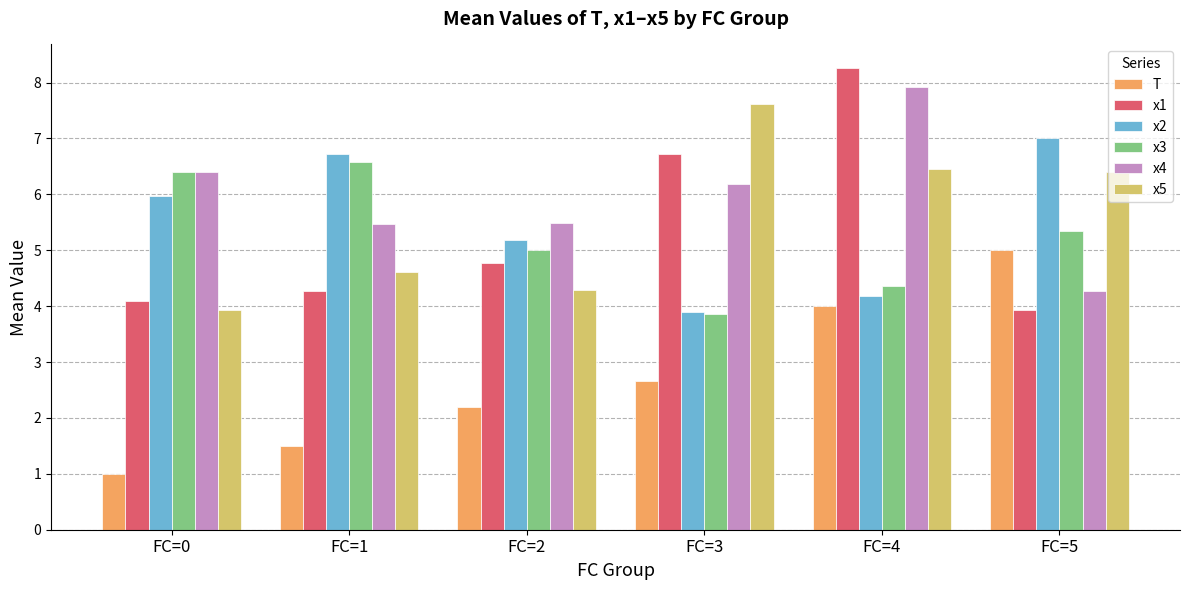

Reading left to right, transcribe all the data shown in this chart.

T: 1.0	1.5	2.2	2.7	4.0	5.0
x1: 4.1	4.3	4.8	6.7	8.3	3.9
x2: 6.0	6.7	5.2	3.9	4.2	7.0
x3: 6.4	6.6	5.0	3.9	4.4	5.3
x4: 6.4	5.5	5.5	6.2	7.9	4.3
x5: 3.9	4.6	4.3	7.6	6.4	6.4